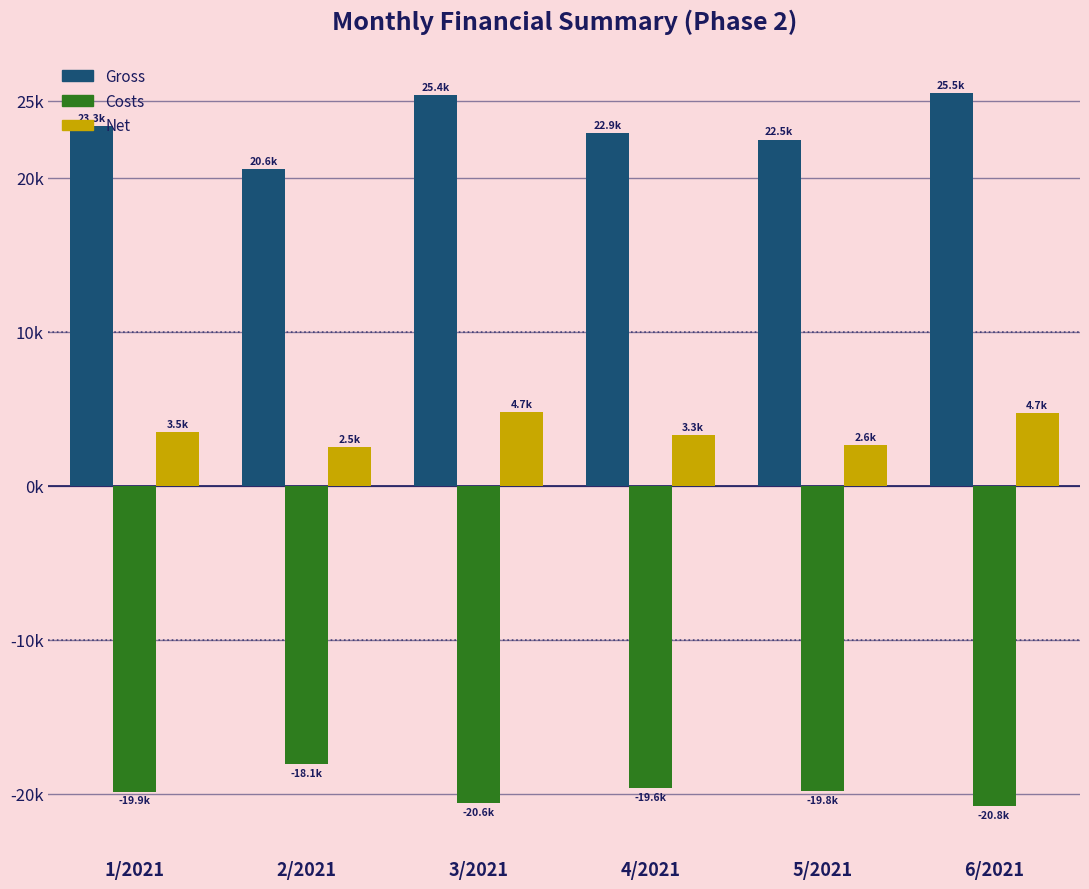

What is the highest value of the Gross series?

25514.9